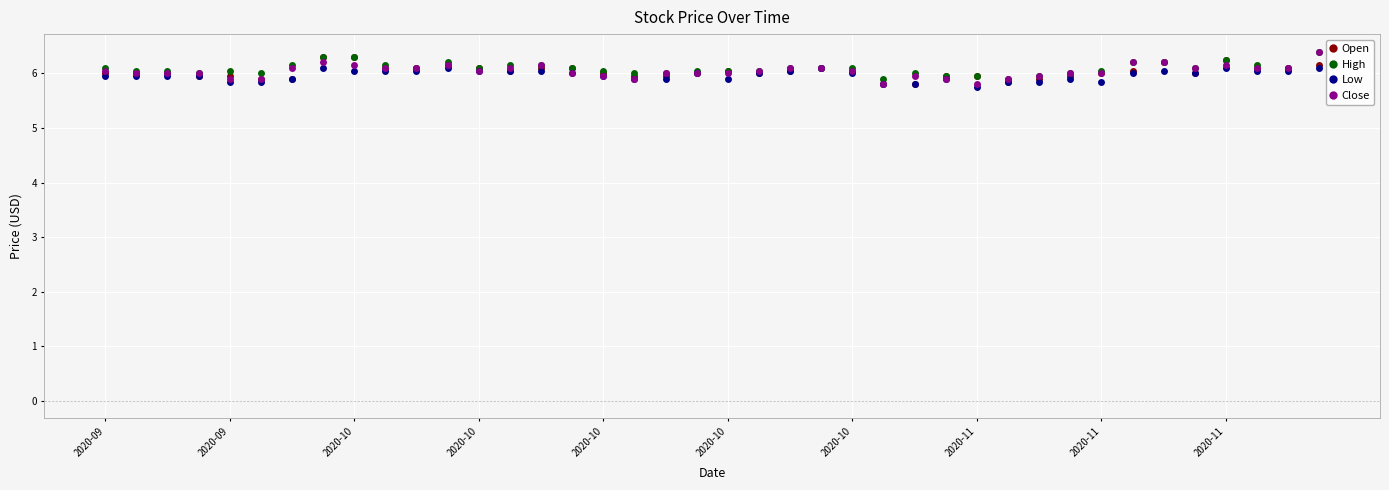

What is the minimum value for High?

5.9